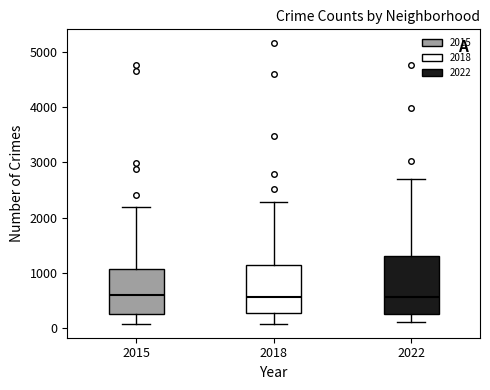

Reading left to right, transcribe this box plot: for each box, give where its median line is, the range the box spans, and where its two whiskers end, as read against the y-axis. The values are not printed on the chart, so give them approximately, as read against the axis.

2015: median 600, box 300 to 1100, whiskers 100 to 2200
2018: median 600, box 300 to 1100, whiskers 100 to 2300
2022: median 600, box 300 to 1300, whiskers 100 to 2700